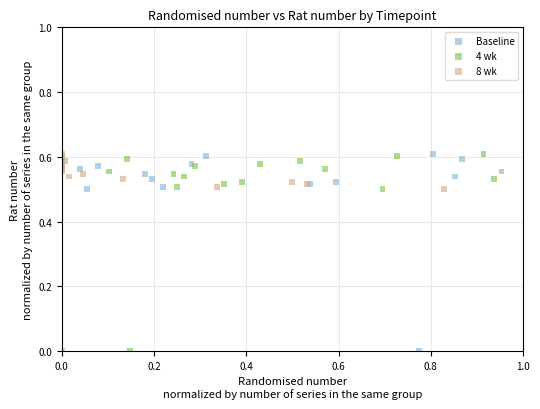

What are all the series names shown in the legend?

Baseline, 4 wk, 8 wk